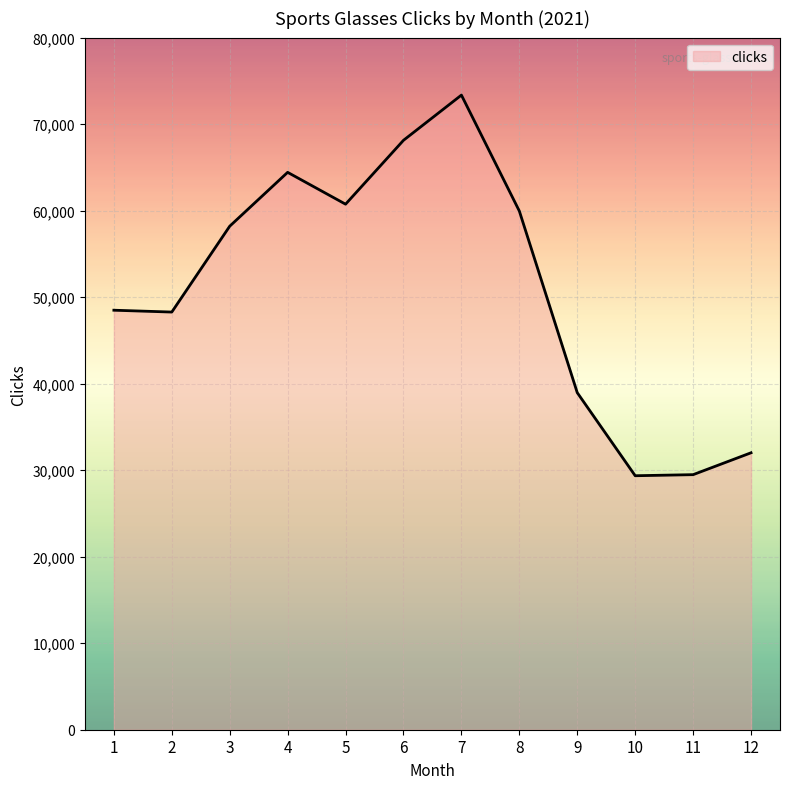

What is the maximum value shown in the chart?

73352